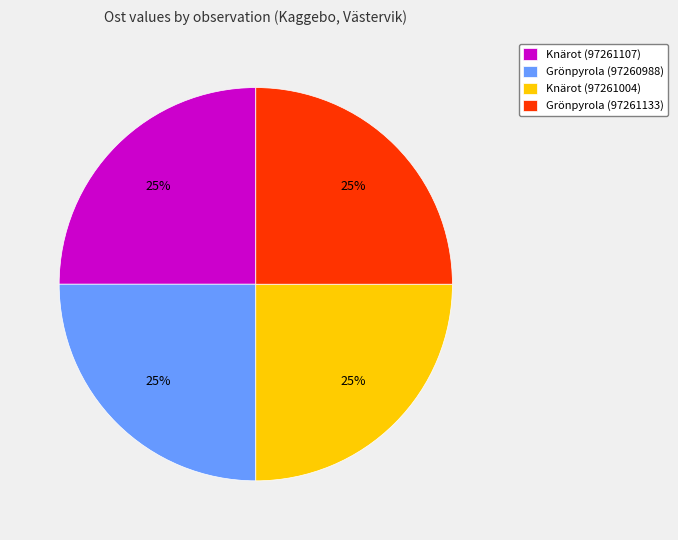

The Grönpyrola (97261133) slice represents 25% of the pie. True or false?

True